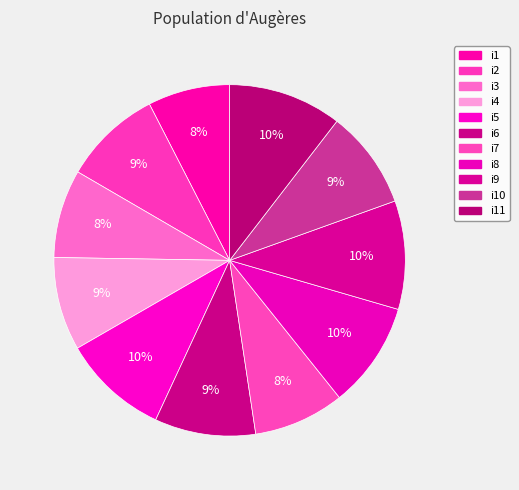

Rank the categories by value from lowest to highest.

i1, i3, i7, i4, i2, i10, i6, i5, i8, i9, i11